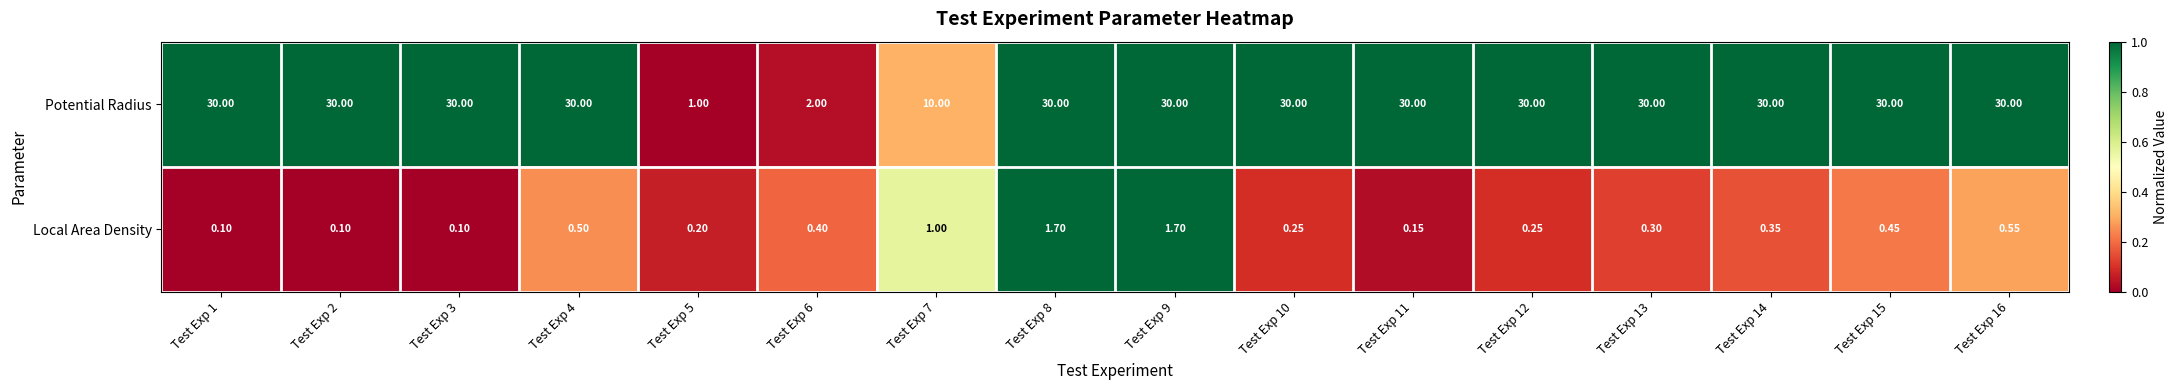

Which series has the largest total across all categories?

Potential Radius